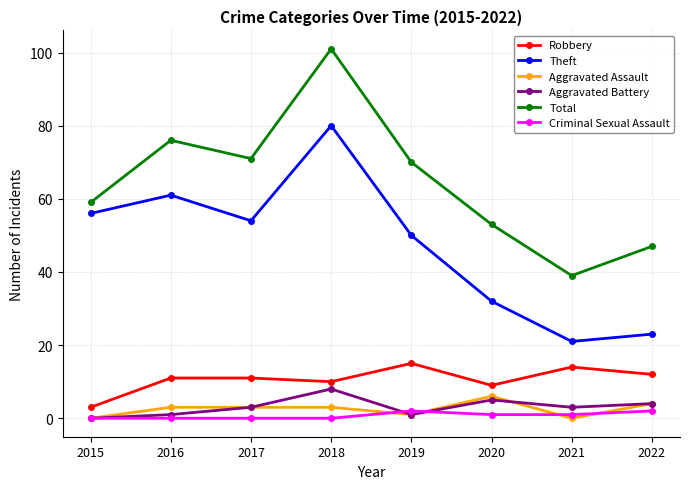

At which label does Aggravated Battery reach its peak?

2018